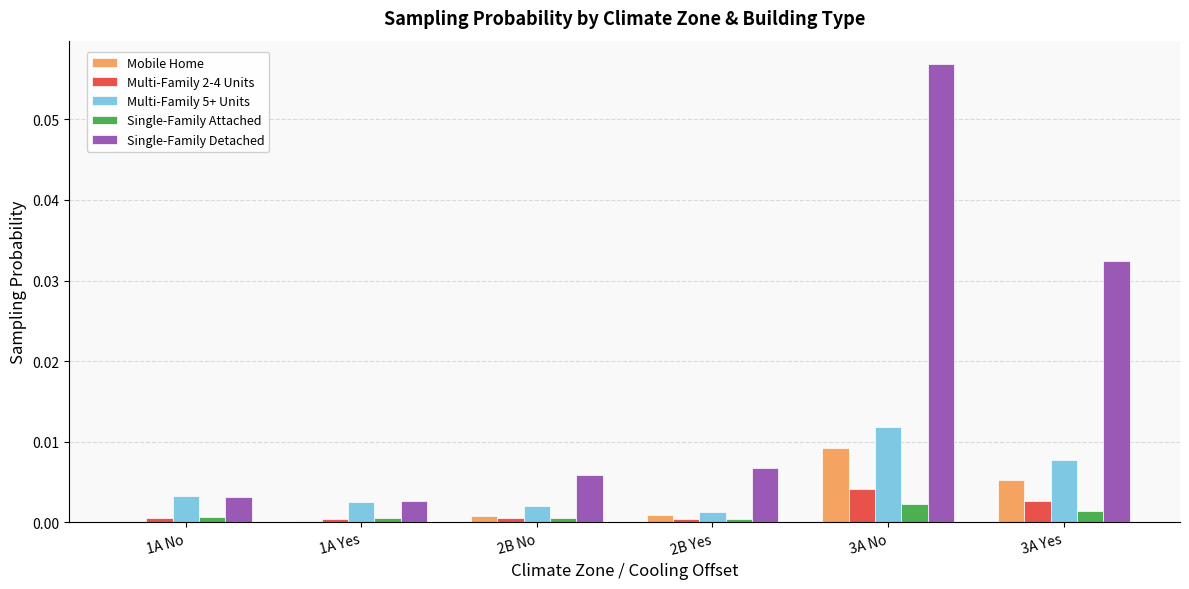

The value of Single-Family Detached at 2B No is 0.0. True or false?

True